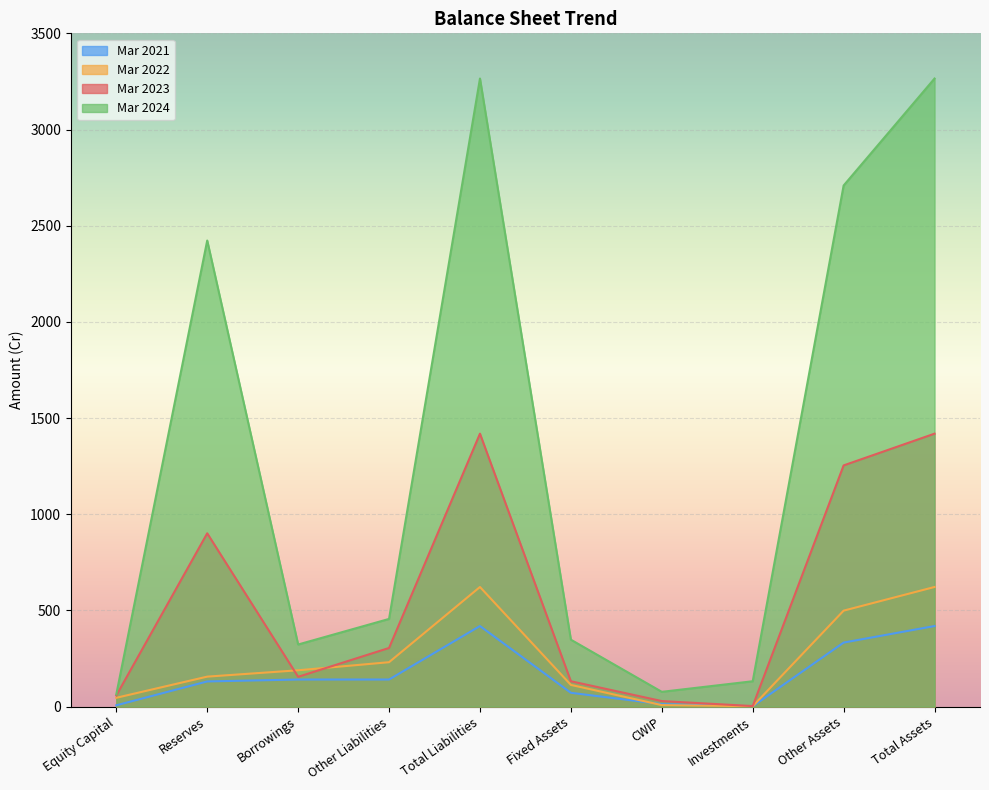

True or false: Mar 2023 has a value of 237 at Borrowings.

False